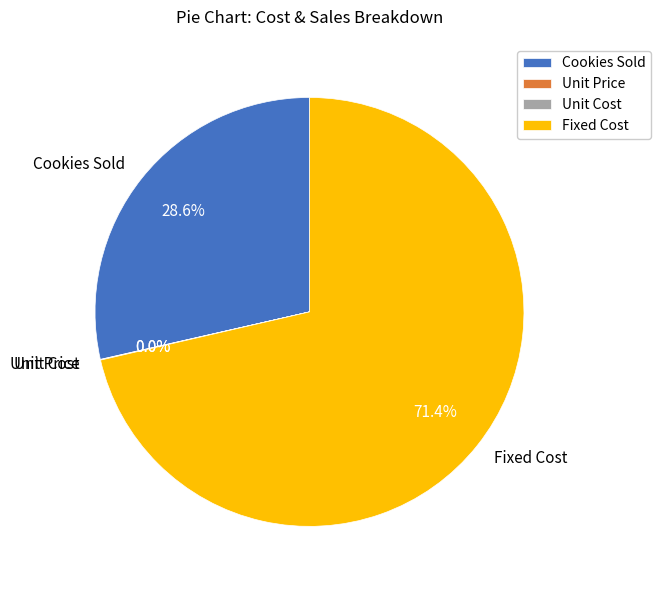

To the nearest percent, what portion does Fixed Cost represent?

71%